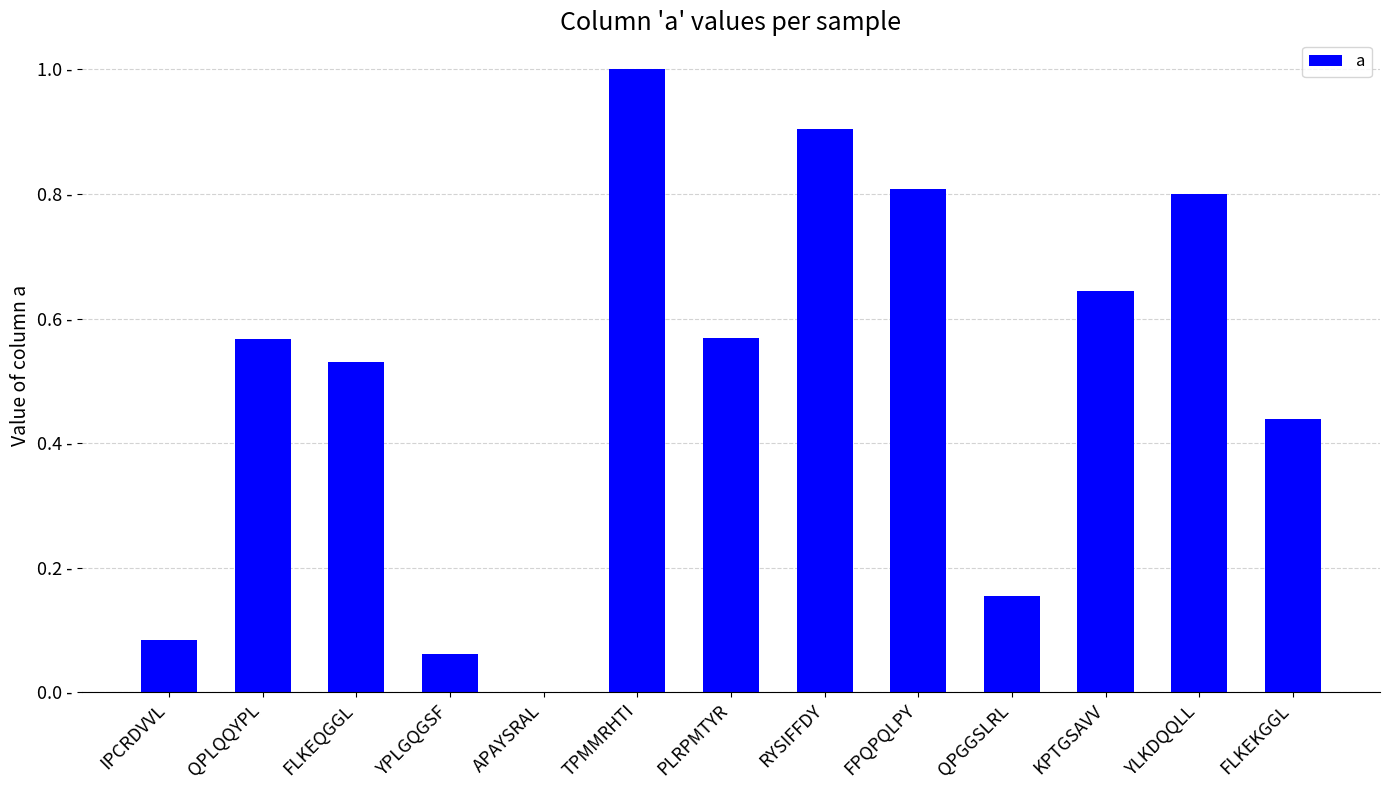

What is the approximate value at FPQPQLPY?

0.8